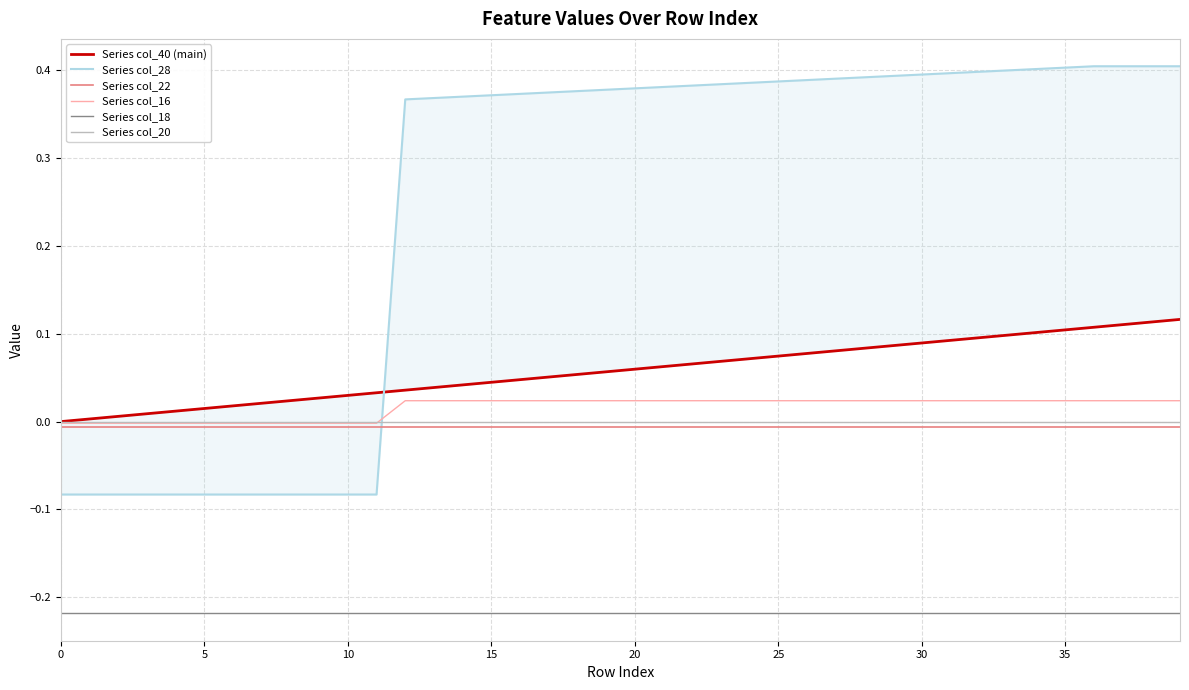

Between which two adjacent categories do Series col_22 and Series col_28 first intersect?

11 and 12